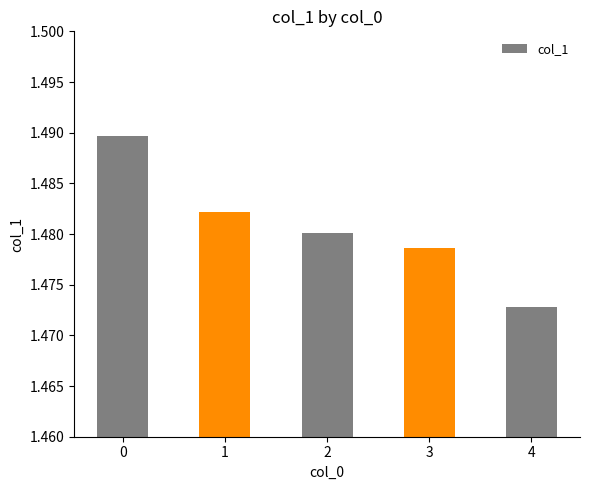

True or false: the data shows 0.5 at 0.

False